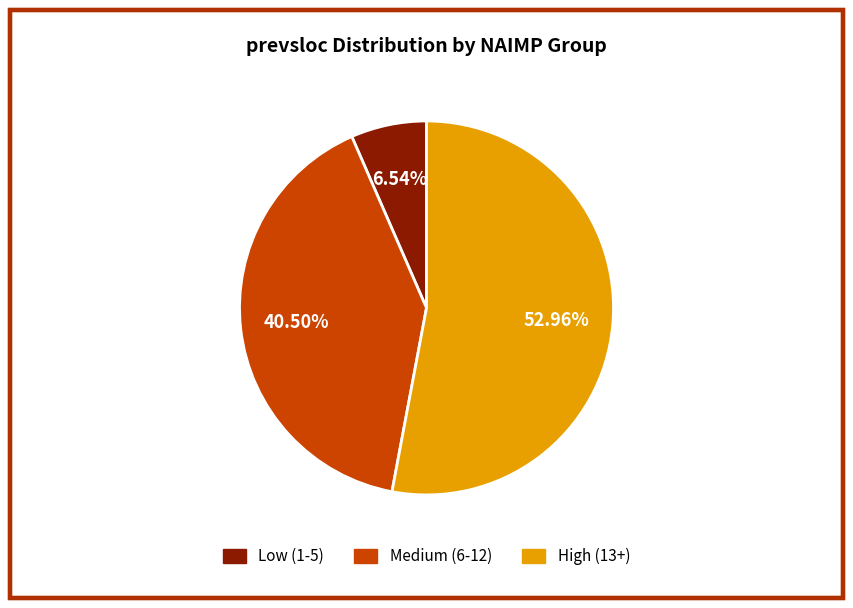

Does any single category account for the majority?

Yes